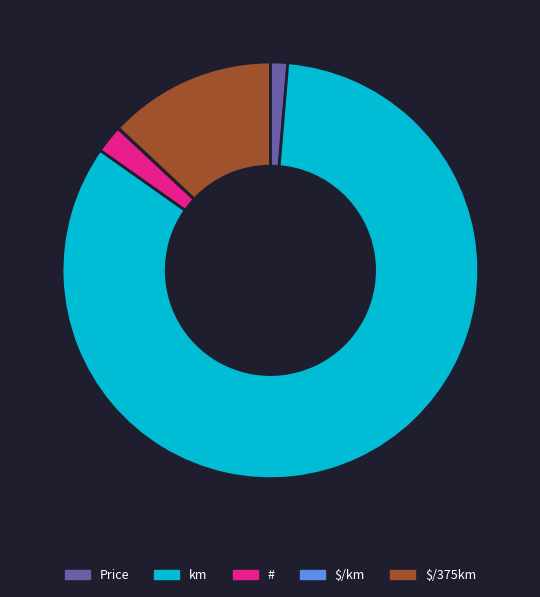

Which slice represents more than half of the pie?

km